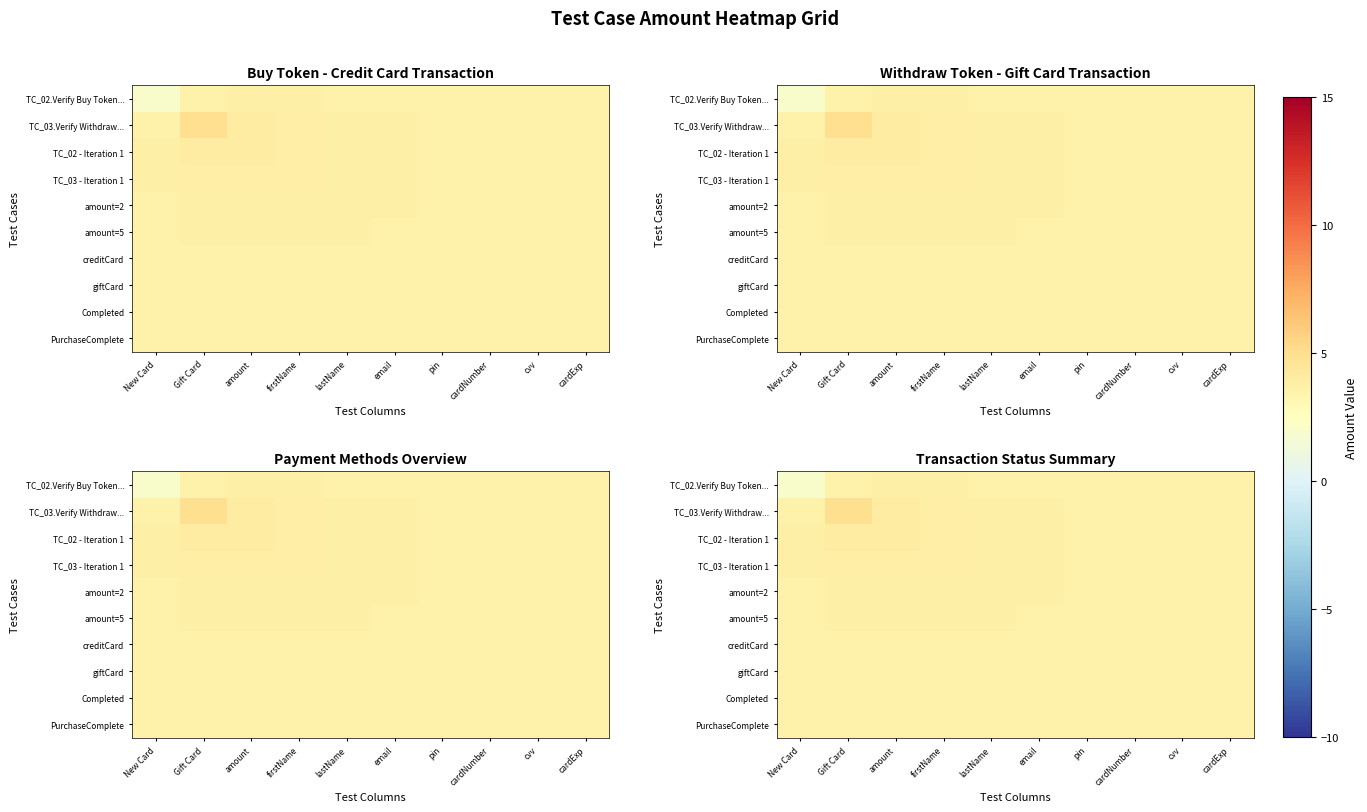

What is the difference between the TC_02.Verify Buy Token... values at cvv and amount?

0.2